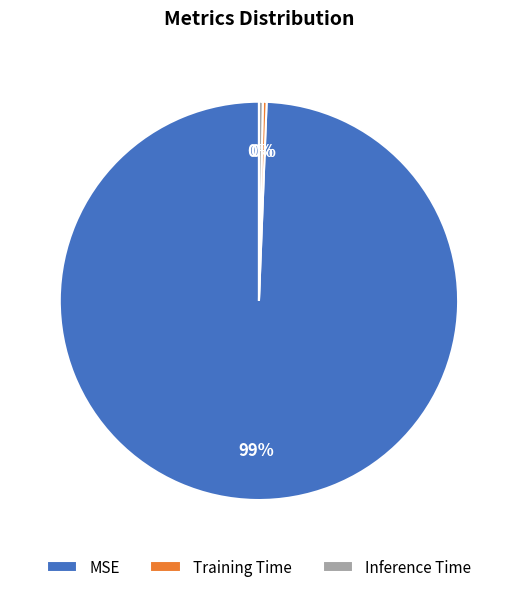

To the nearest percent, what is the combined percentage of Training Time and MSE?

100%